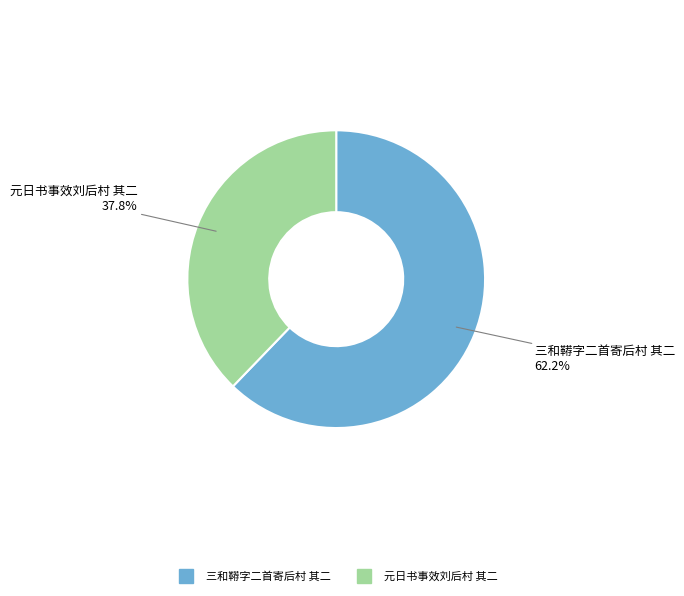

What percentage do 元日书事效刘后村 其二 and 三和鞯字二首寄后村 其二 together represent?

100.0%